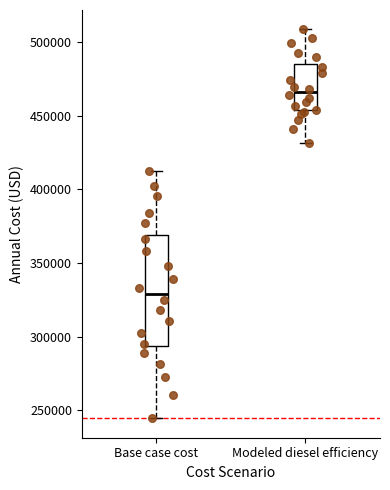

Where does the median line of the box for Modeled diesel efficiency sit on the y-axis? The values are not printed on the chart, so give them approximately, as read against the axis.

465000